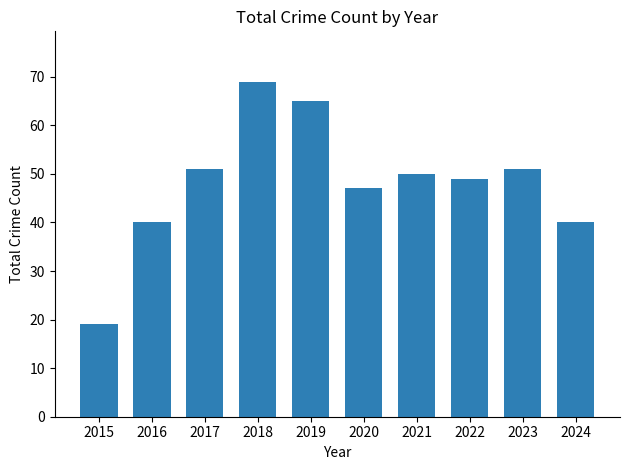

Where is the data nearest to the value 44?

2020